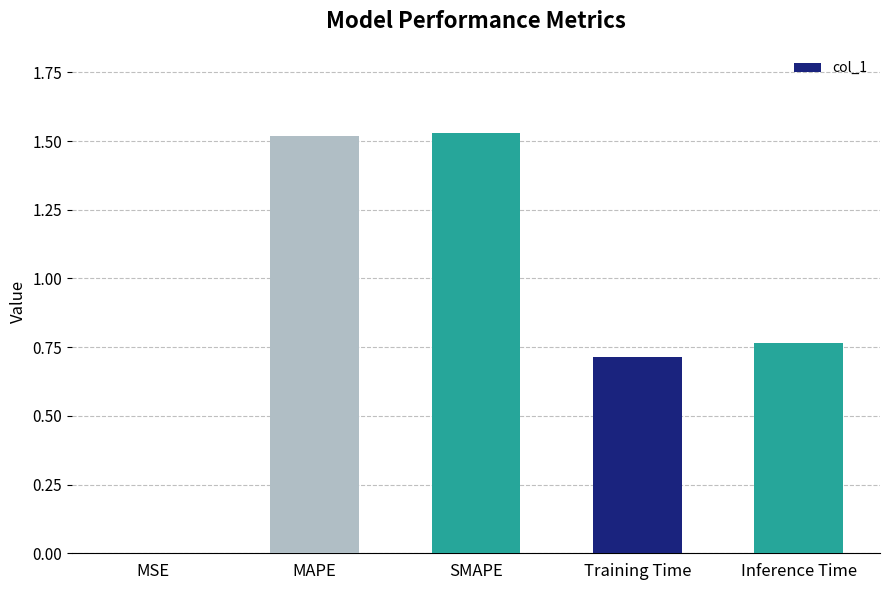

What is the change in value from MSE to SMAPE?

+1.5